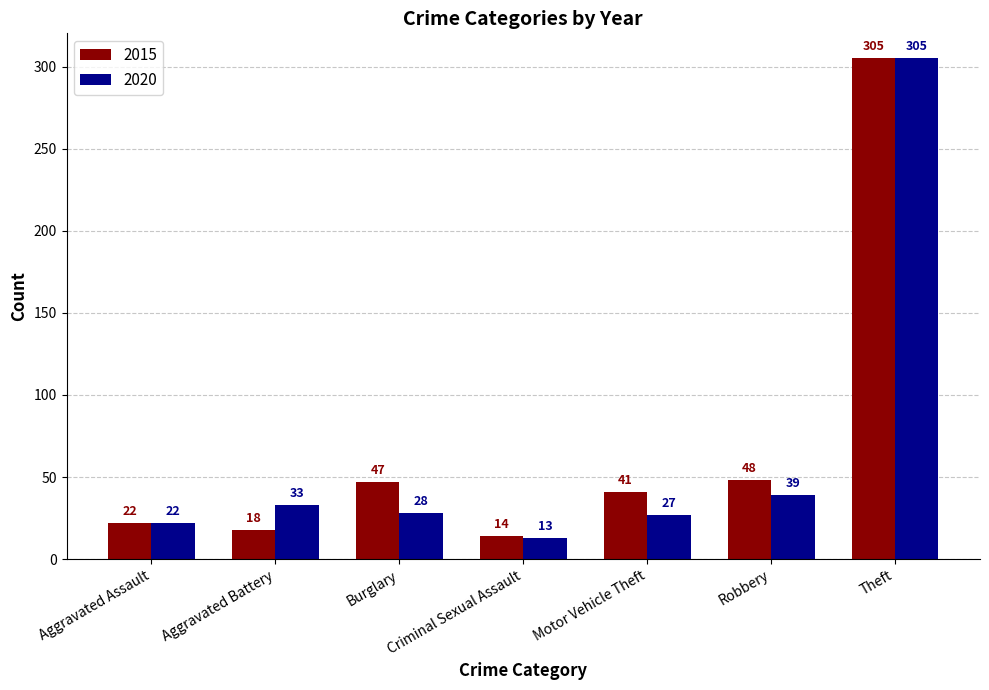

What is the label of the 1st bar from the left?

Aggravated Assault